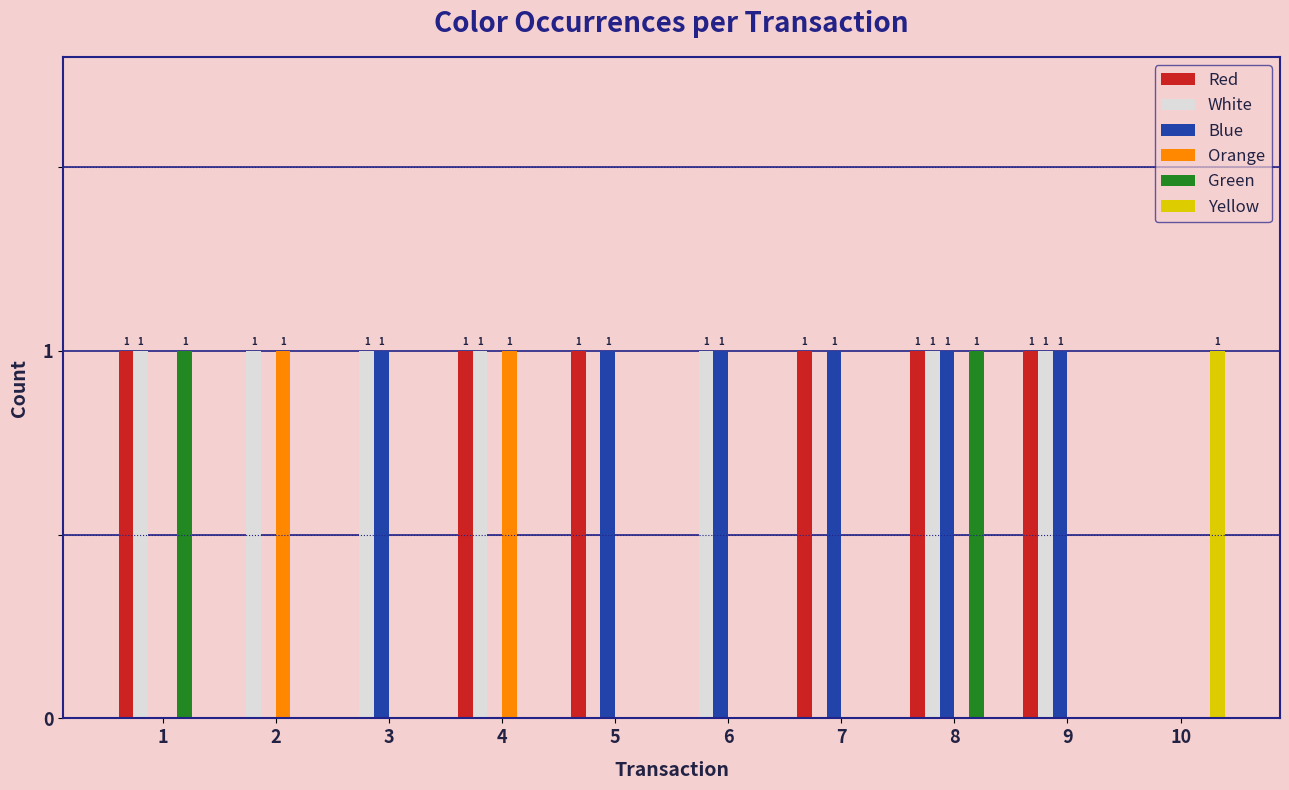

What is the sum of all Red values?

6